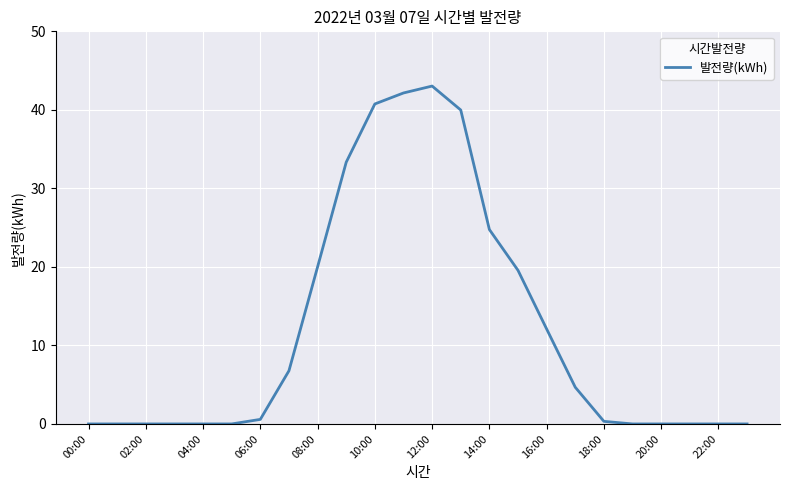

Count the number of categories in the chart.

24